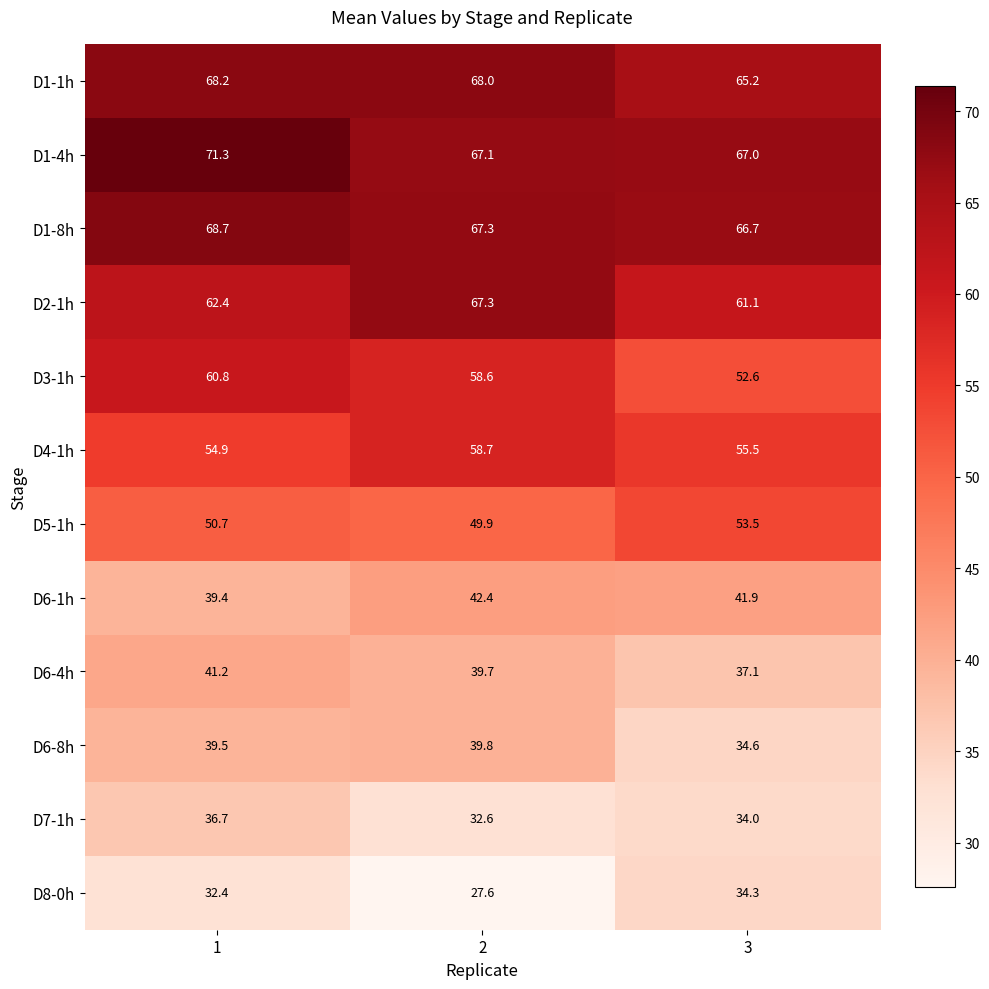

At how many categories does at least one series exceed 41?

3